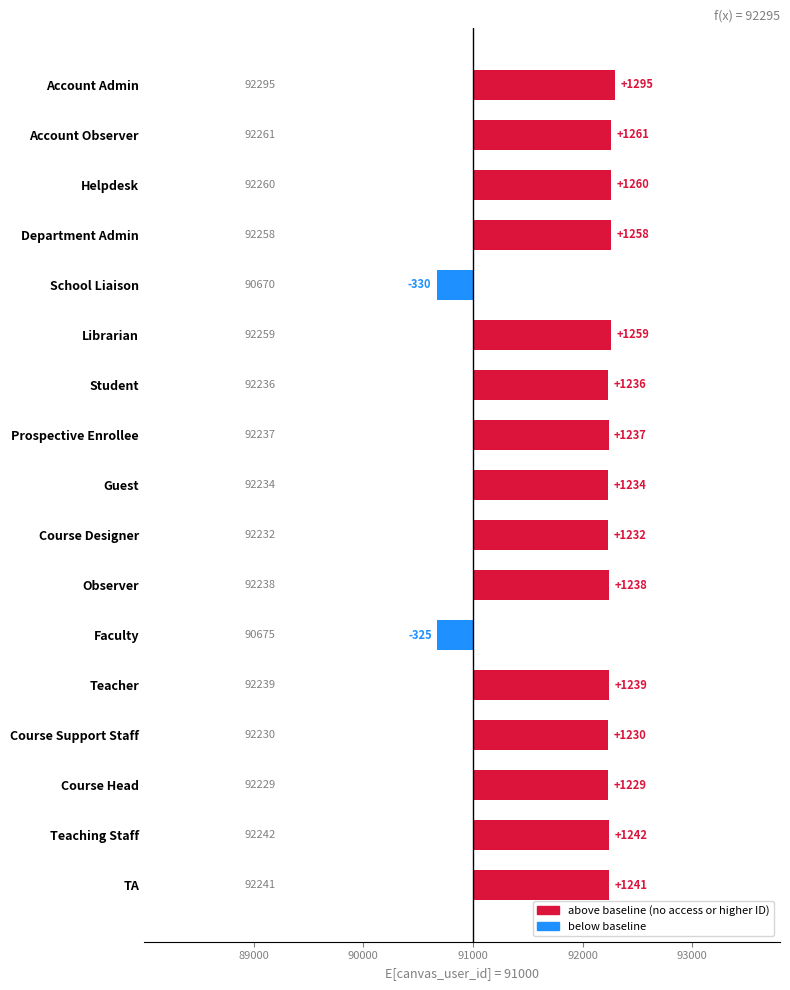

How many data points are less than 1238?

8